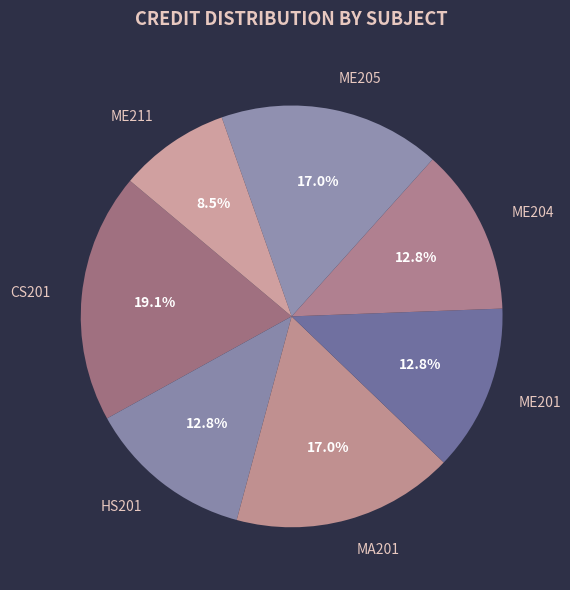

Does CS201 represent more than half of the total?

No